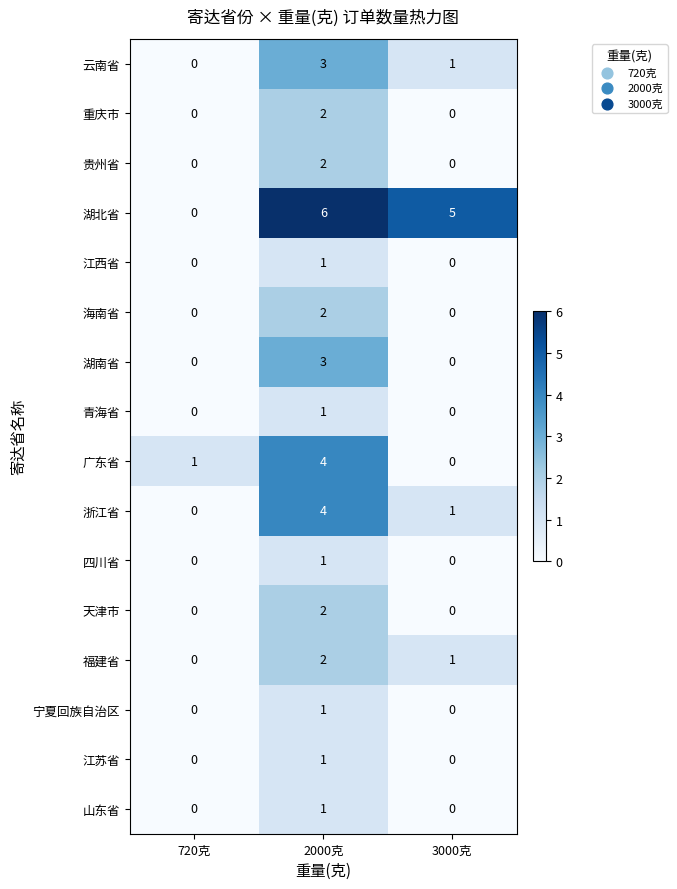

What is the greatest value displayed?

6